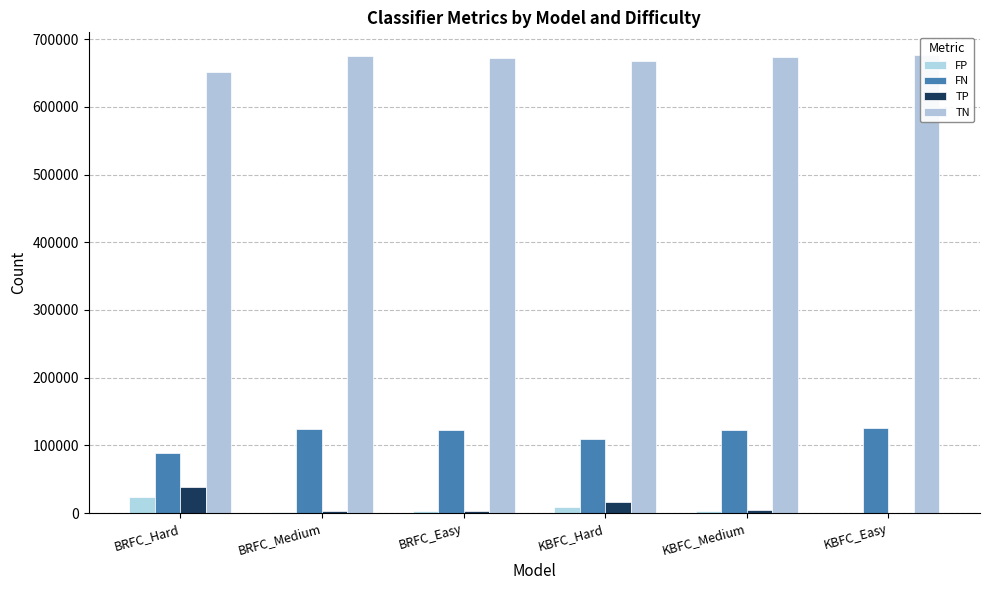

What is the difference between the highest and lowest values at BRFC_Easy?

669308